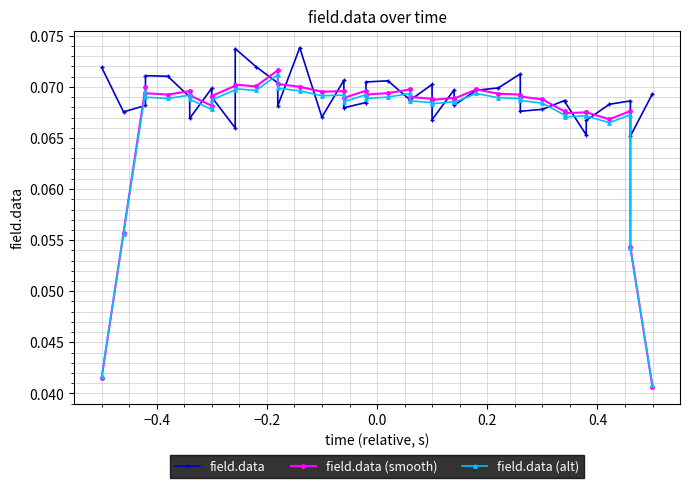

Does the chart have visible grid lines?

Yes